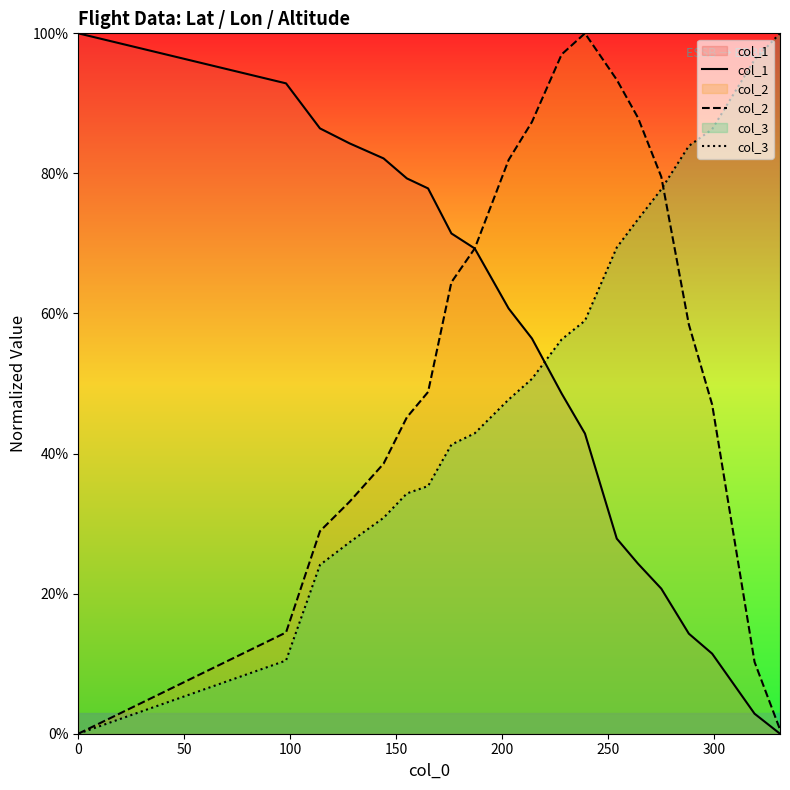

After their last crossing, which series has the higher values: col_3 or col_1?

col_3